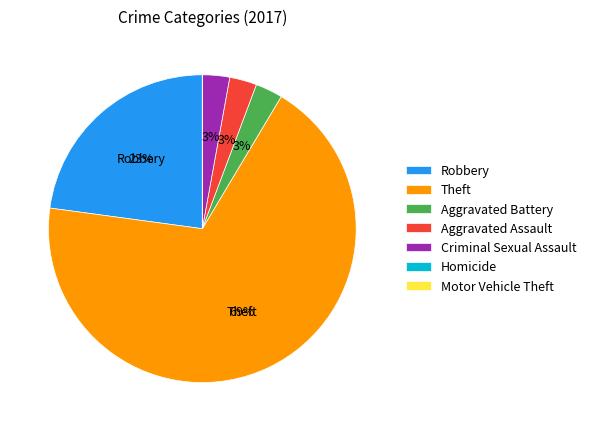

Does Aggravated Assault represent more than half of the total?

No